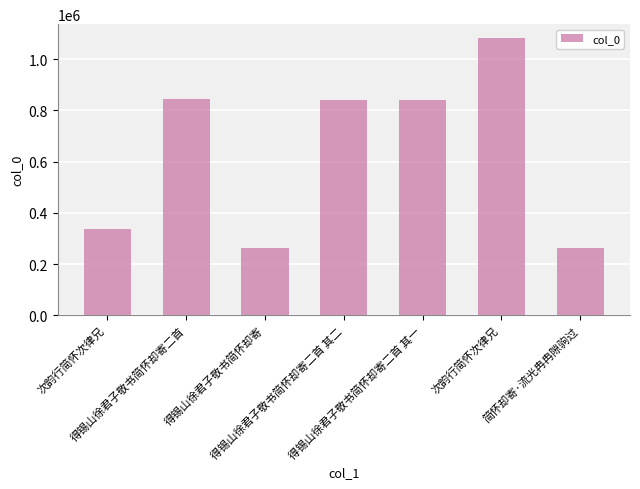

List the labels in order of value, largest first.

次韵行简怀次律兄, 得锡山徐君子敬书简怀却寄二首, 得锡山徐君子敬书简怀却寄二首 其二, 得锡山徐君子敬书简怀却寄二首 其一, 次韵行简怀次律兄, 简怀却寄·流光冉冉隙驹过, 得锡山徐君子敬书简怀却寄